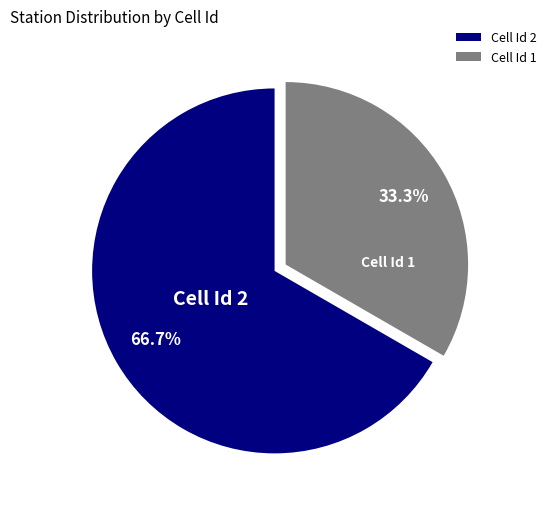

Which slice represents more than half of the pie?

Cell Id 2